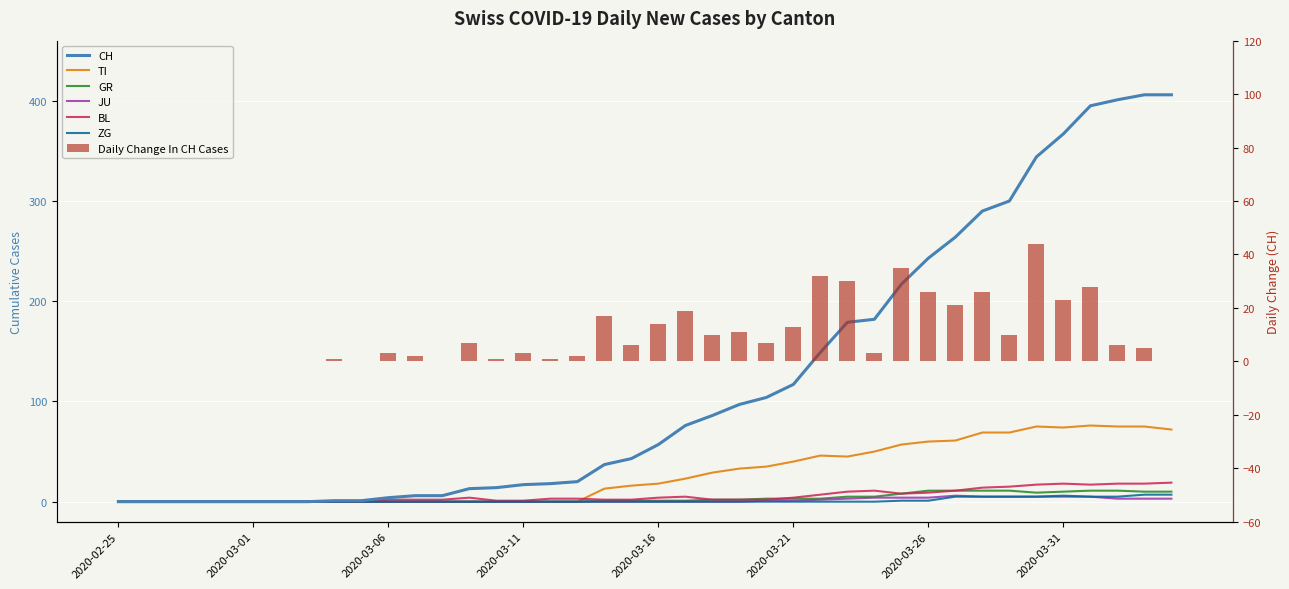

What is the average value of the ZG series?

1